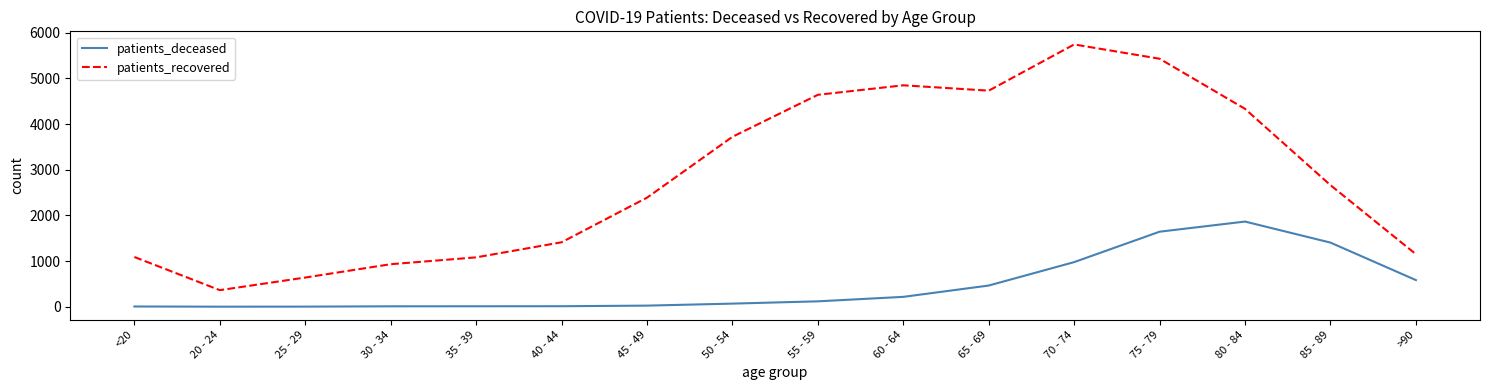

What is the difference between the maximum and minimum values in the patients_recovered series?

5381